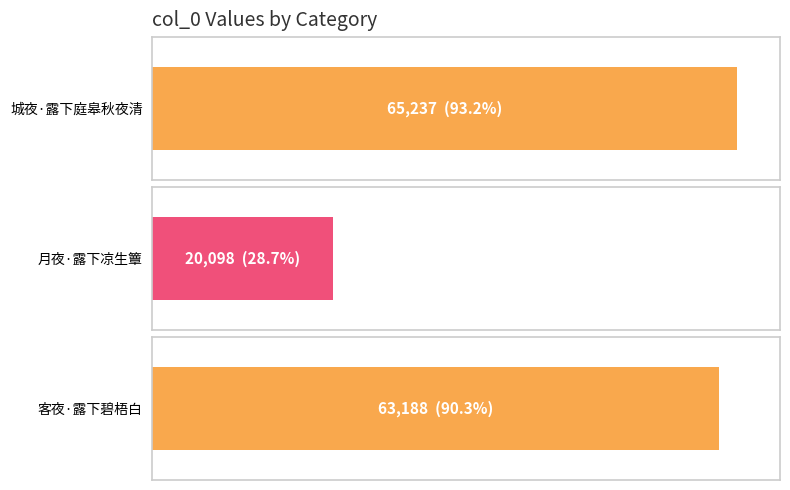

What is the change in value from 月夜·露下凉生簟 to 客夜·露下碧梧白?

+43090